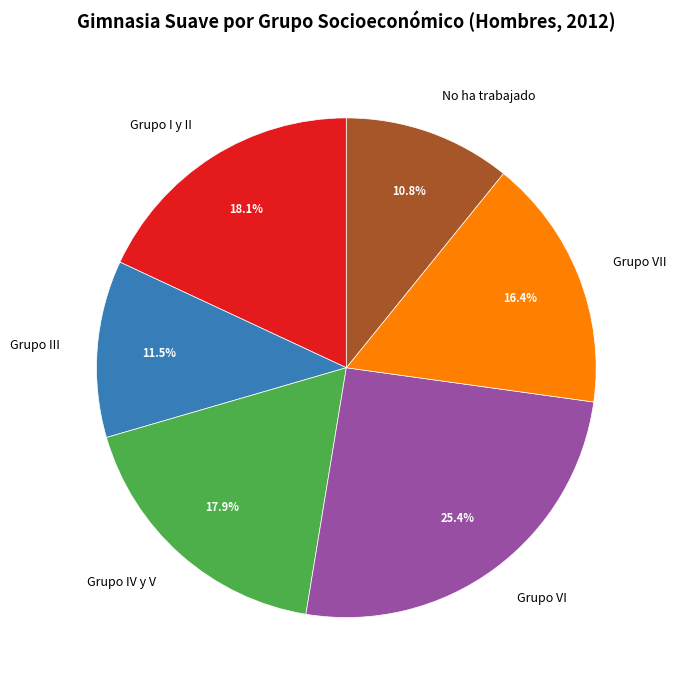

Is there any slice that represents more than half of the pie?

No